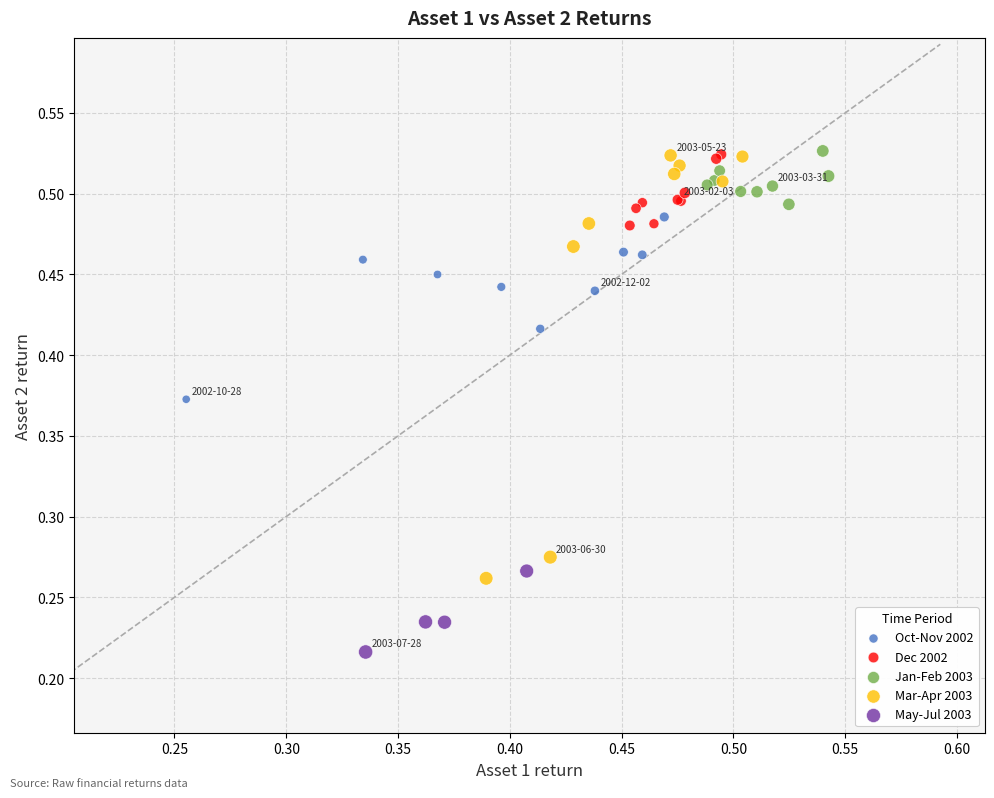

Which series reaches the minimum Y coordinate?

May-Jul 2003